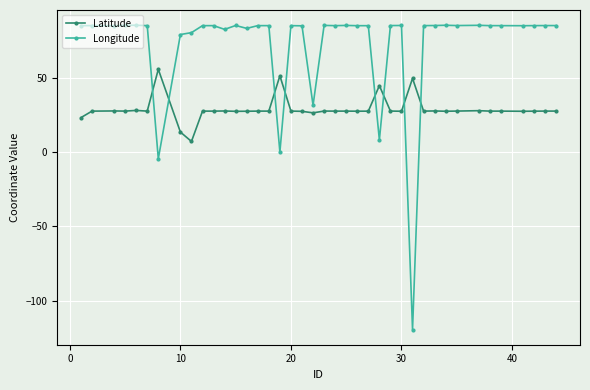

What is the sum of all Longitude values?

2888.4